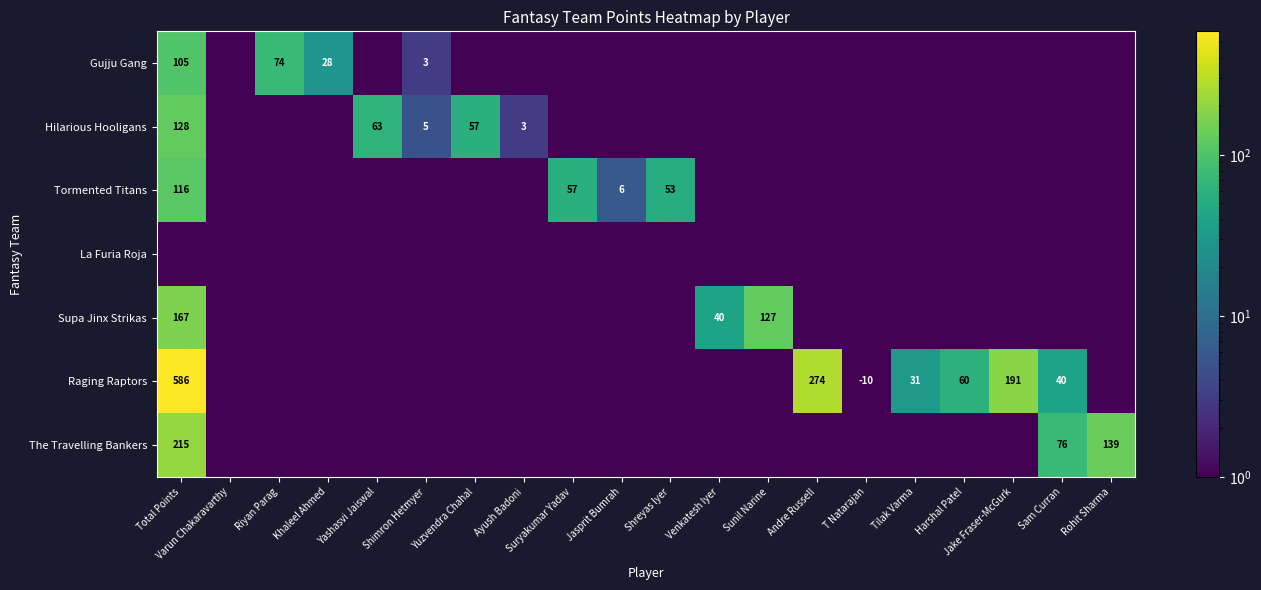

Between Yuzvendra Chahal and Sam Curran, which is larger?

Yuzvendra Chahal